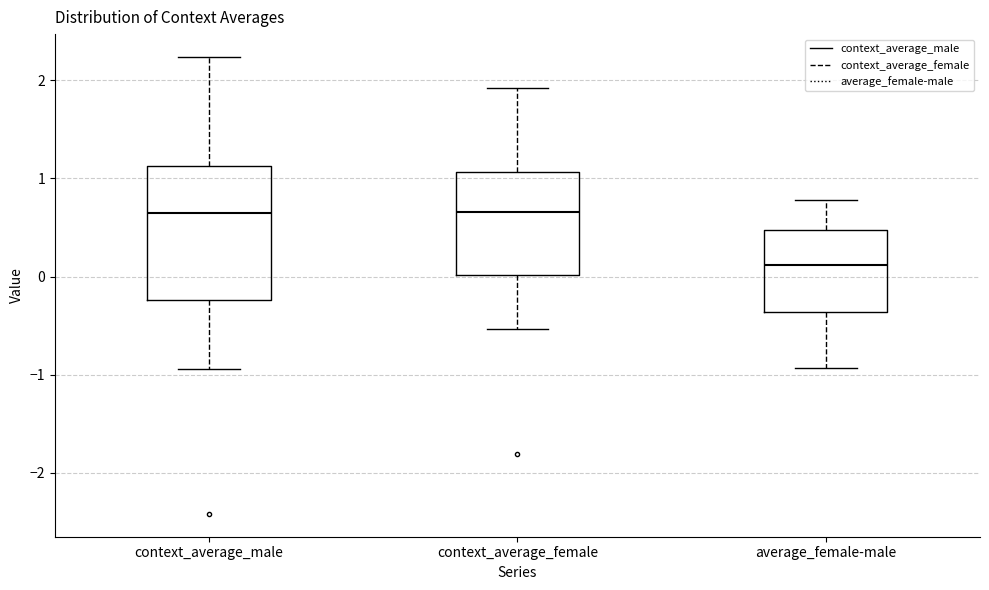

Where is the lower edge of the box for average_female-male on the y-axis? The values are not printed on the chart, so give them approximately, as read against the axis.

-0.4